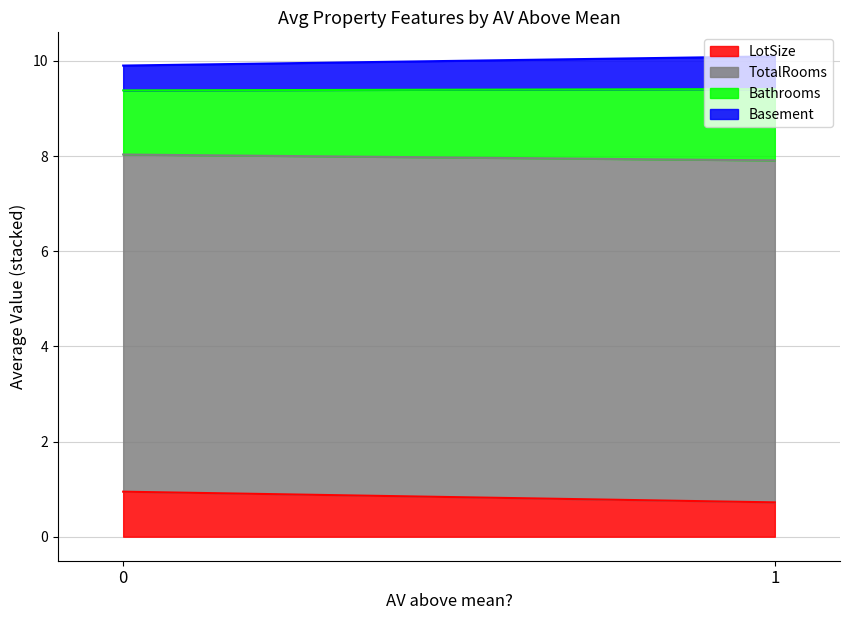

Rank the categories by LotSize value from lowest to highest.

1, 0